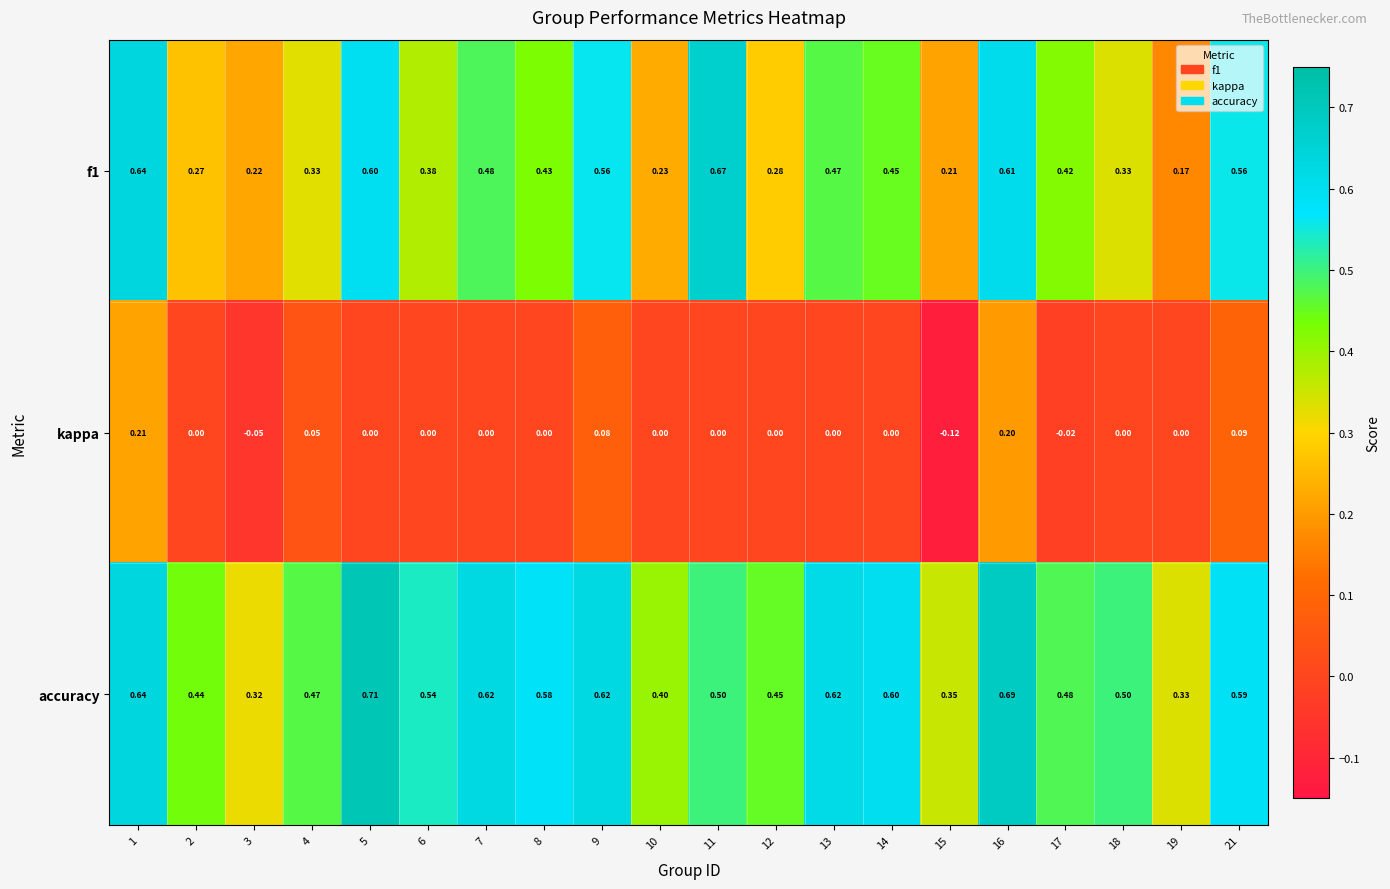

Between 7 and 14, which series saw the biggest shift?

f1